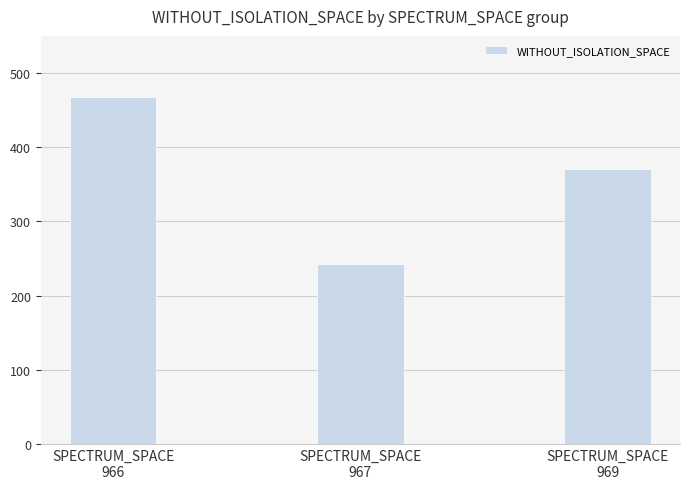

How many values are below 371?

1